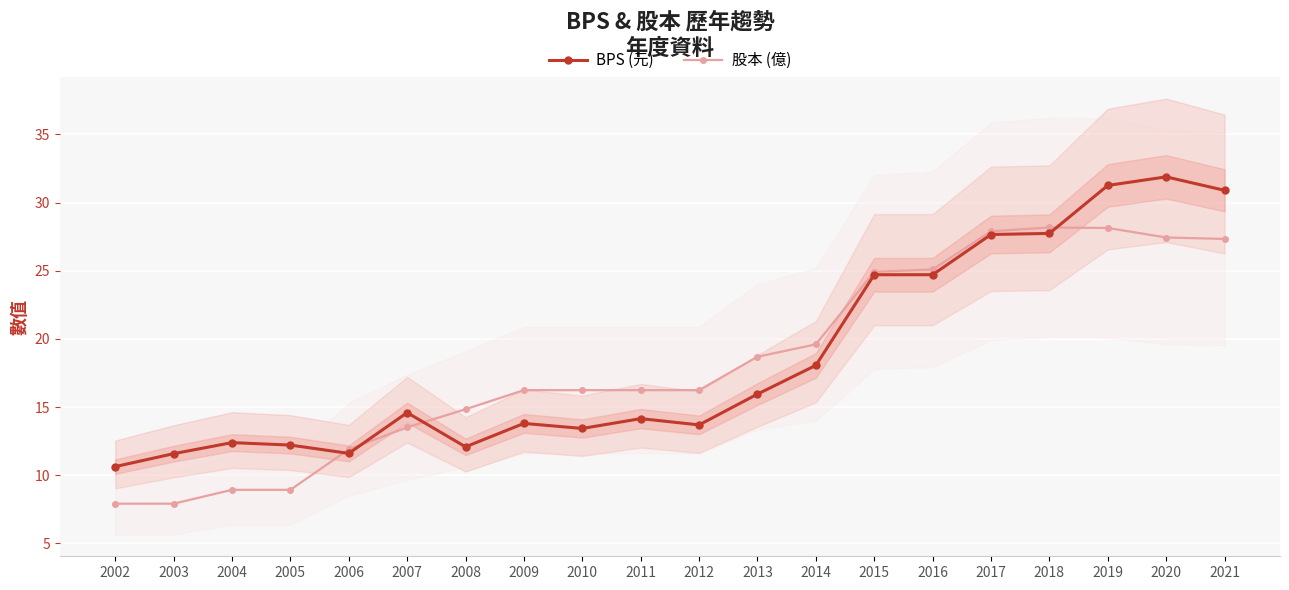

What is the difference between the second highest and minimum values in the 股本 (億) series?

20.2